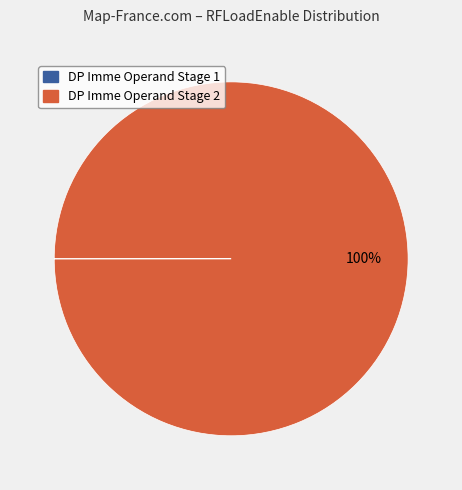

Which category has the biggest portion of the pie?

DP Imme Operand Stage 2